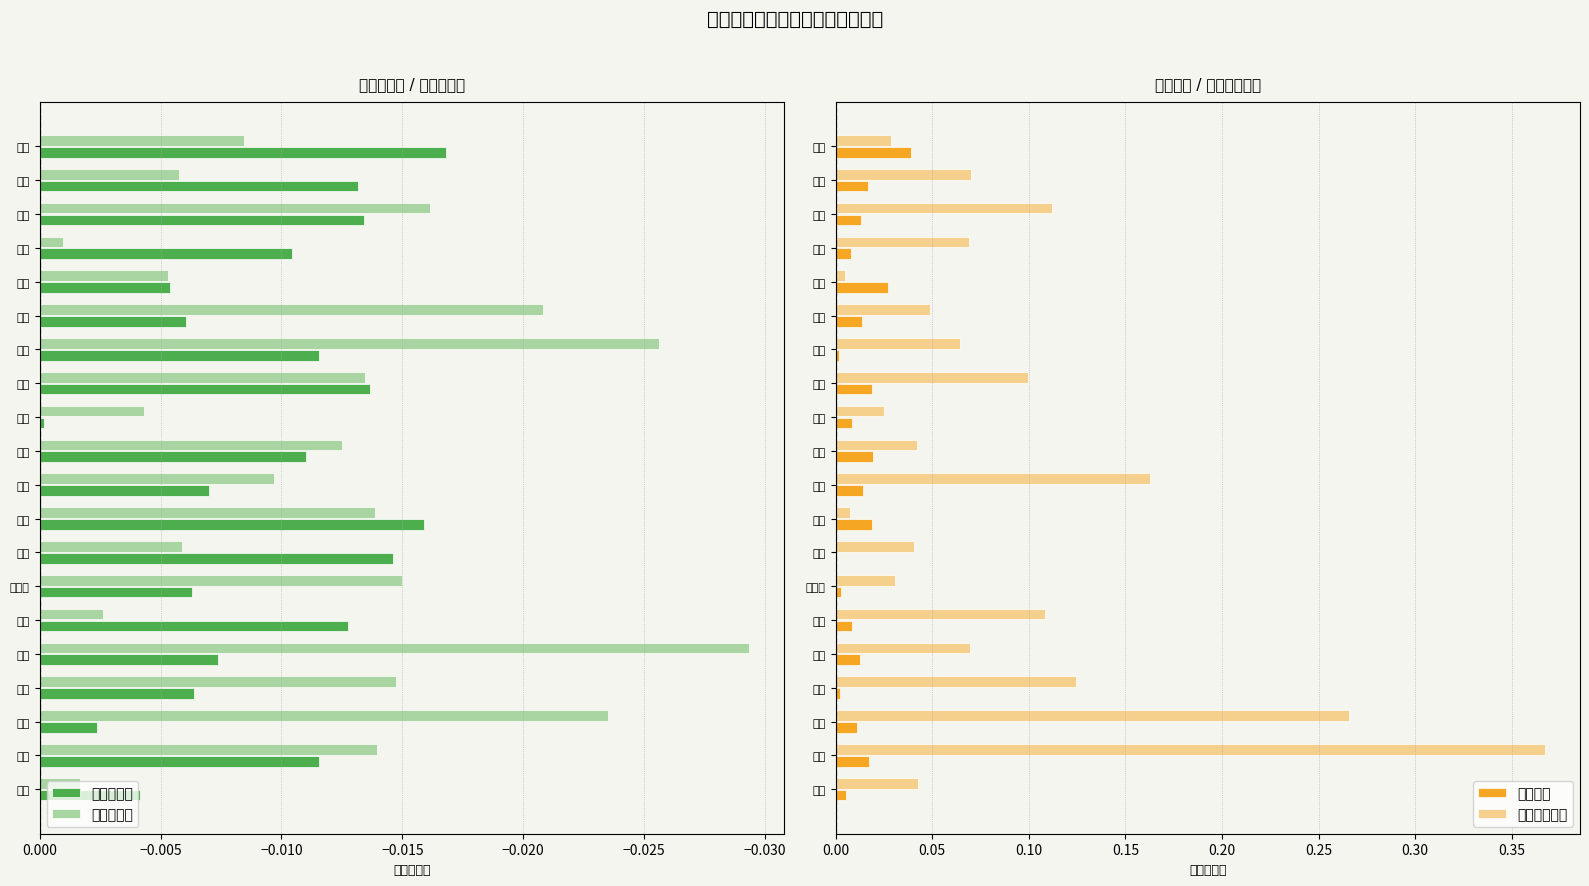

At how many categories does at least one series exceed 0?

20